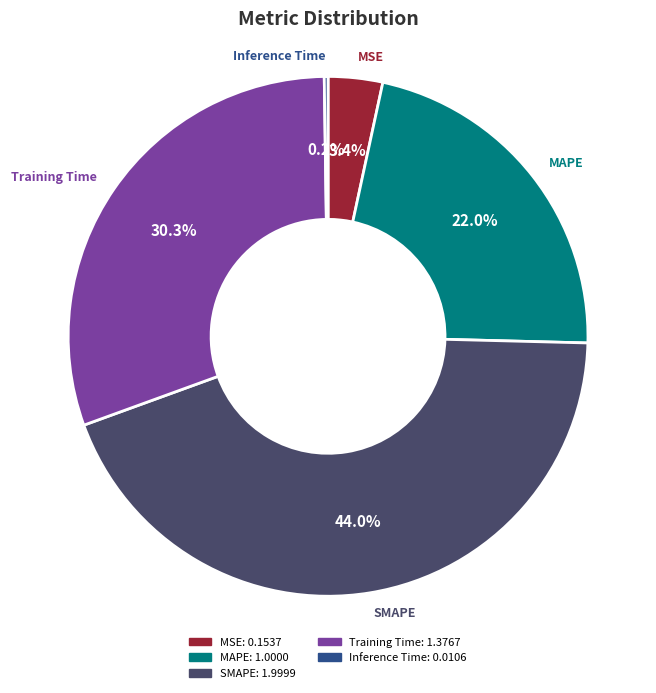

Between SMAPE and MSE, which is larger?

SMAPE